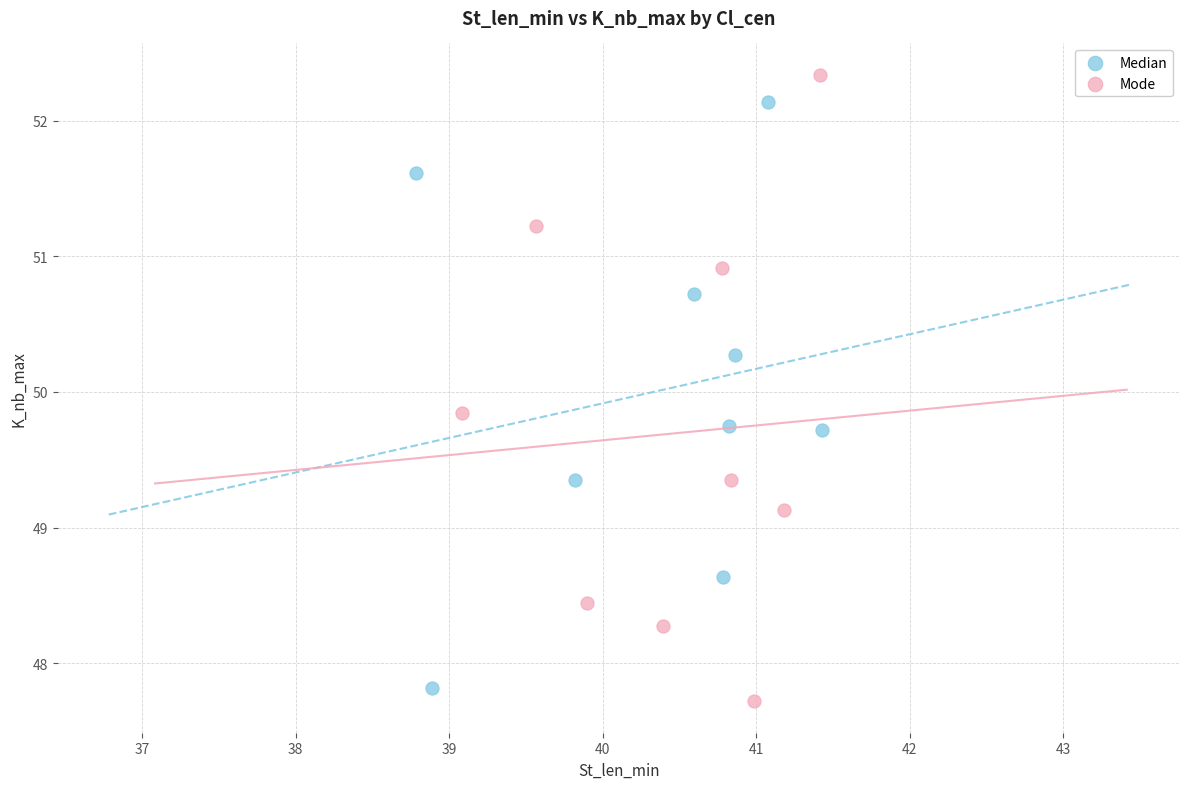

Which series reaches the maximum Y coordinate?

Mode